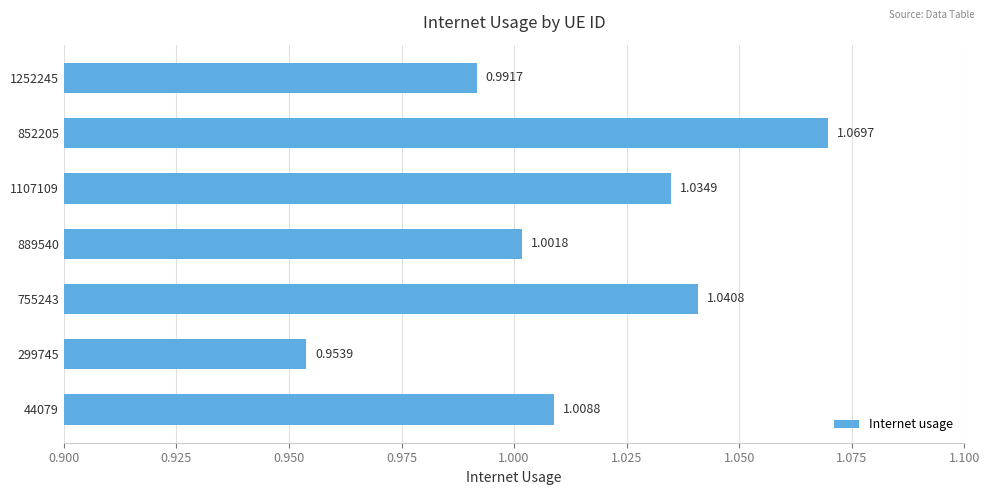

Rank the categories by value from lowest to highest.

299745, 1252245, 889540, 44079, 1107109, 755243, 852205